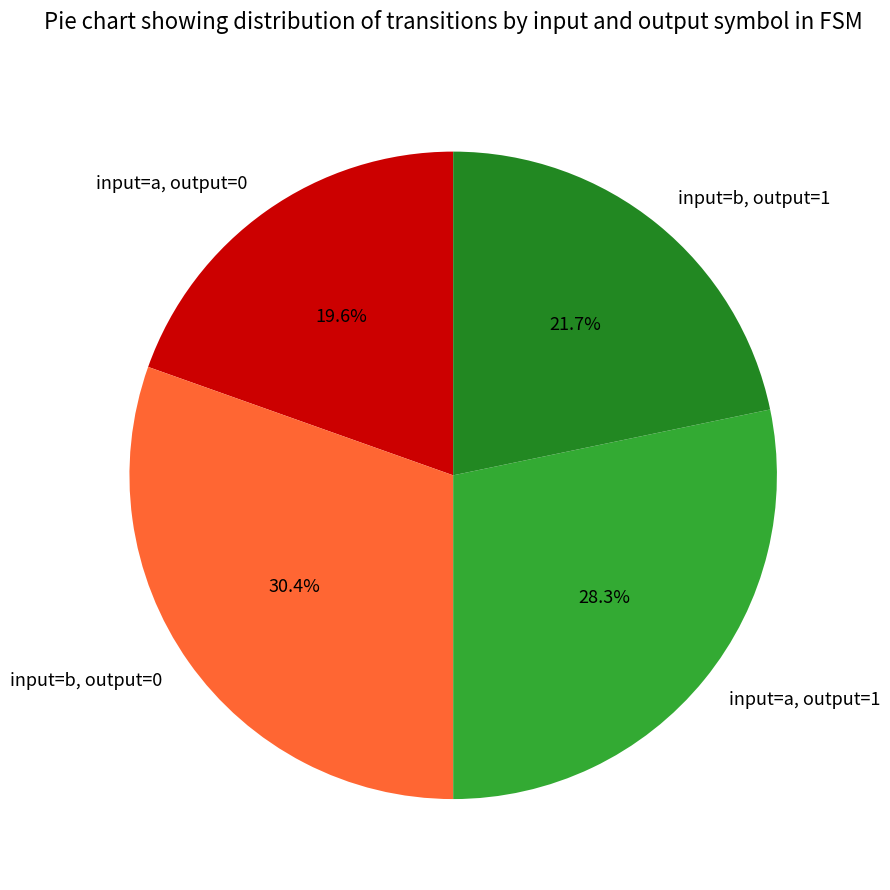

Do input=b, output=0 and input=b, output=1 together represent more than half of the pie?

Yes